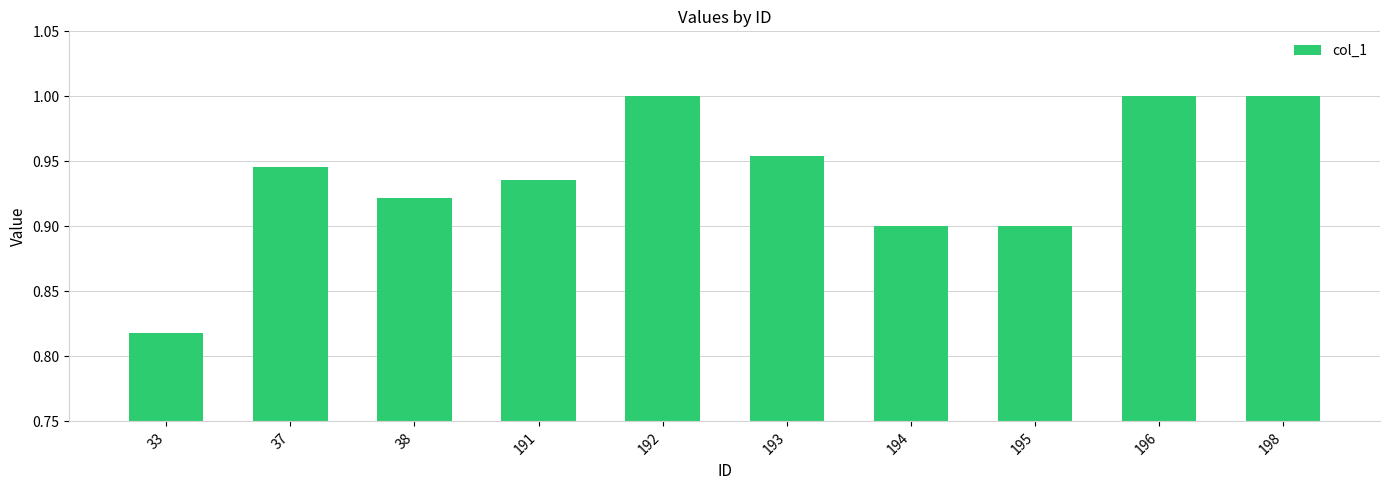

Between 195 and 33, which is larger?

195